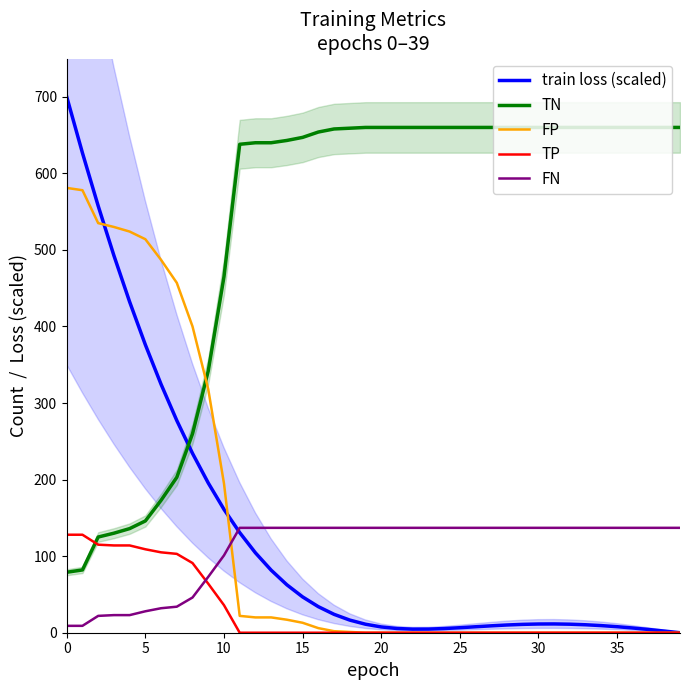

What is the label of the 24th point from the left?

23